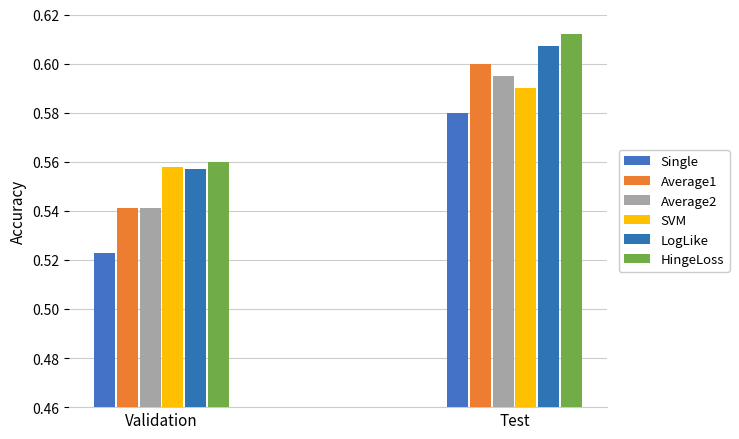

What is the sum of all Average2 values?

1.1